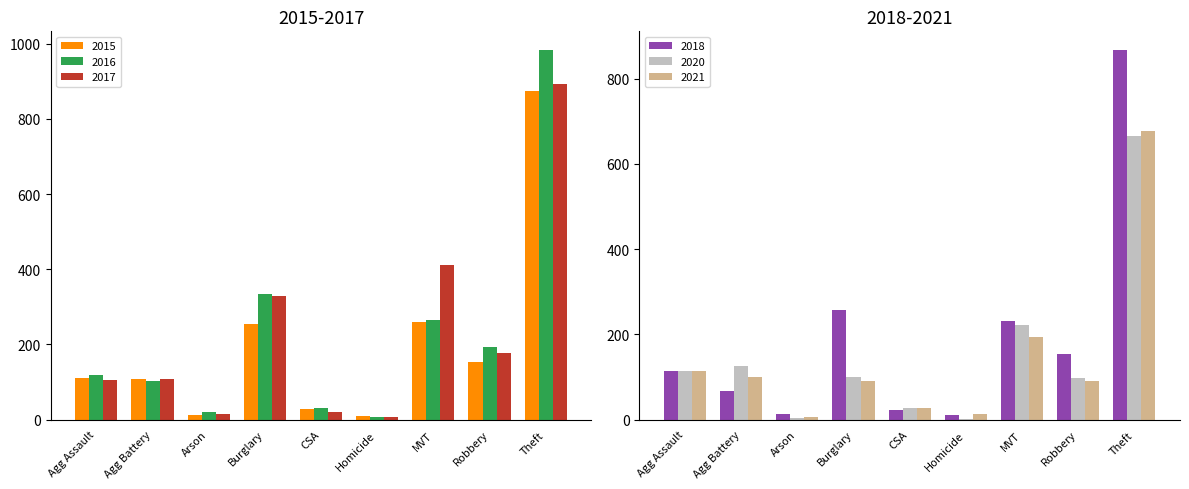

What is the sum of the 2021 values at Robbery and Burglary?

181